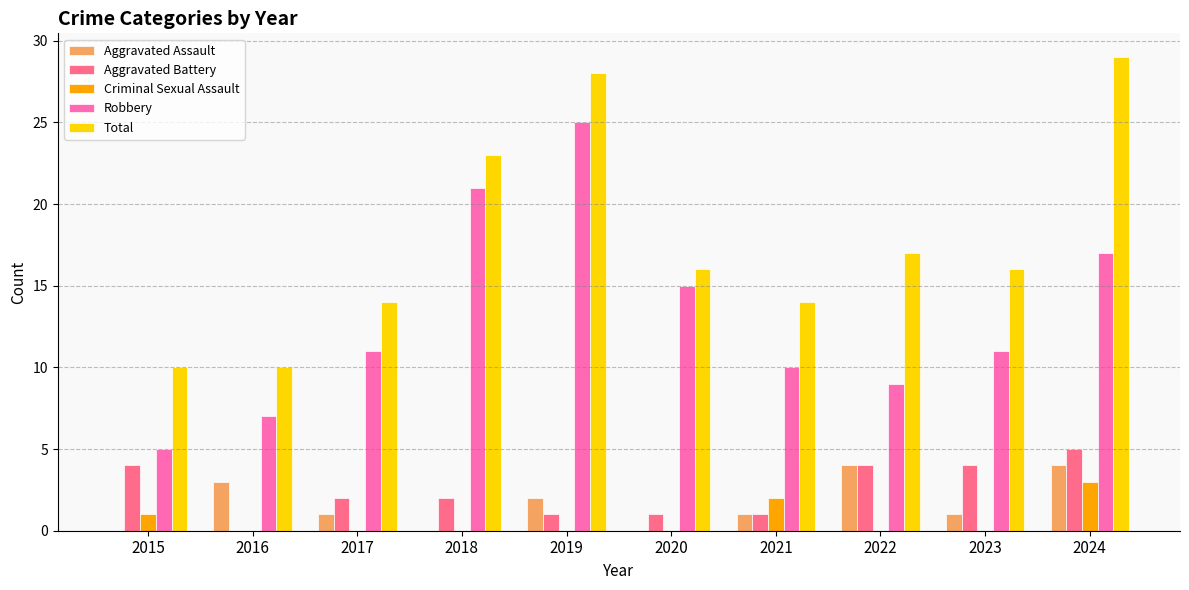

Reading left to right, what are all the values shown in this chart?

Aggravated Assault: 2015=0	2016=3	2017=1	2018=0	2019=2	2020=0	2021=1	2022=4	2023=1	2024=4
Aggravated Battery: 2015=4	2016=0	2017=2	2018=2	2019=1	2020=1	2021=1	2022=4	2023=4	2024=5
Criminal Sexual Assault: 2015=1	2016=0	2017=0	2018=0	2019=0	2020=0	2021=2	2022=0	2023=0	2024=3
Robbery: 2015=5	2016=7	2017=11	2018=21	2019=25	2020=15	2021=10	2022=9	2023=11	2024=17
Total: 2015=10	2016=10	2017=14	2018=23	2019=28	2020=16	2021=14	2022=17	2023=16	2024=29